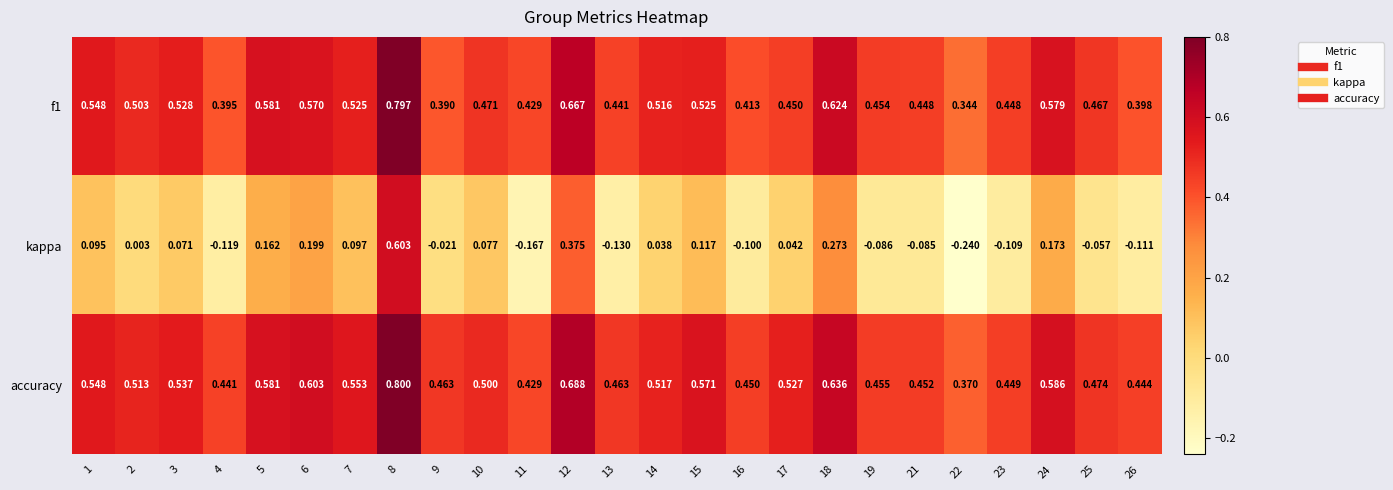

How many data points does each series have?

25